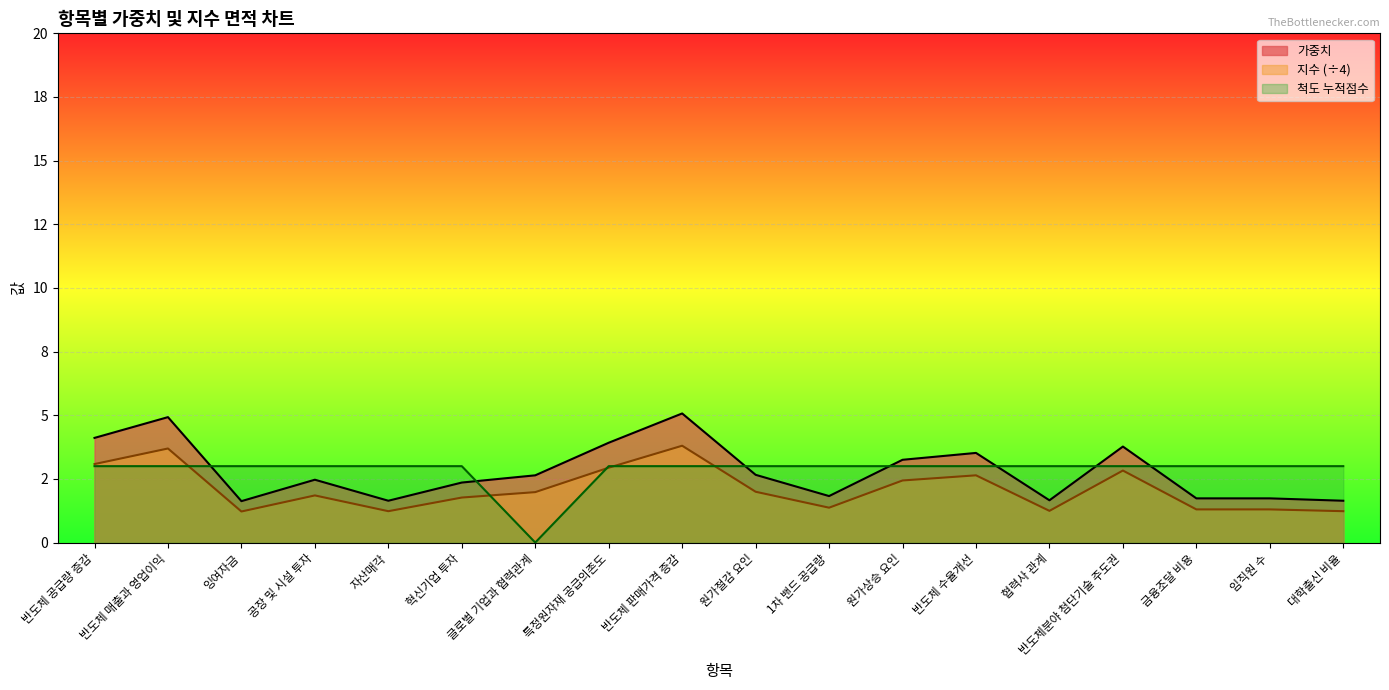

What is the label of the 18th point from the right?

반도체 공급량 증감